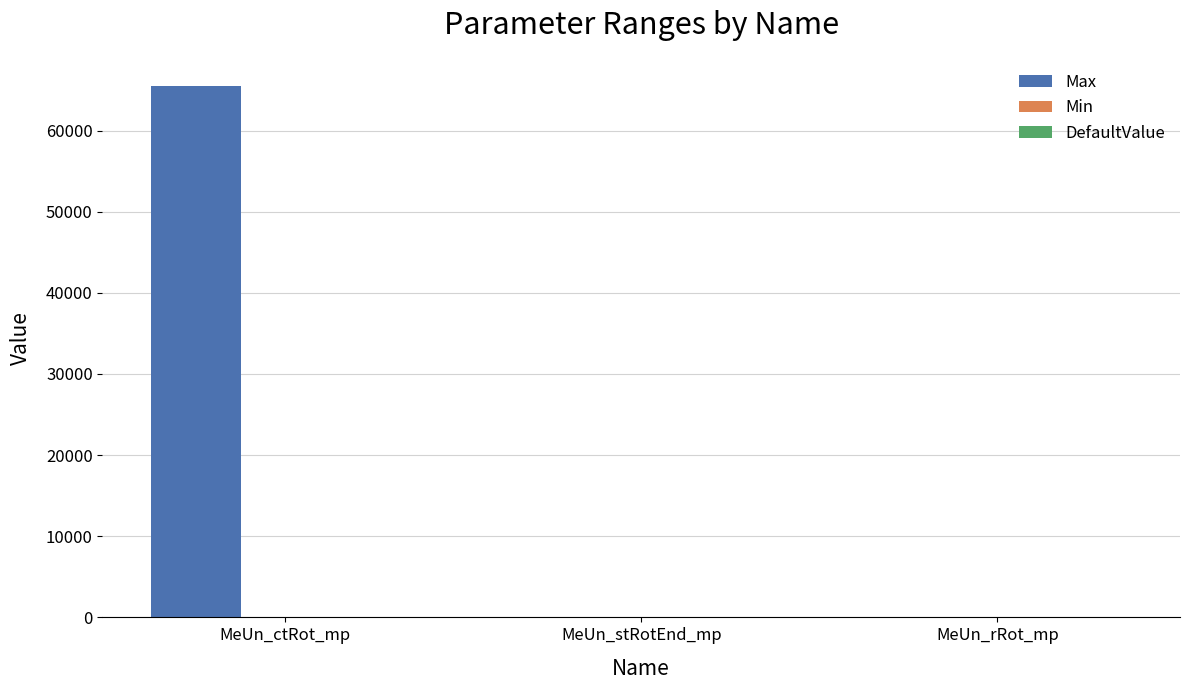

Between MeUn_stRotEnd_mp and MeUn_ctRot_mp, which is larger?

MeUn_ctRot_mp